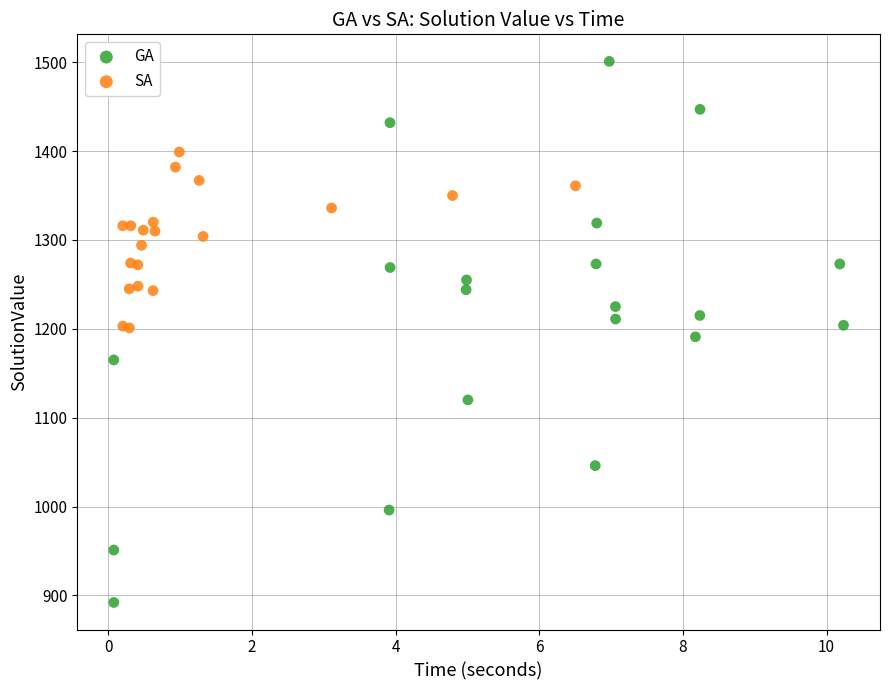

Which series has the largest Y range (max minus min)?

GA